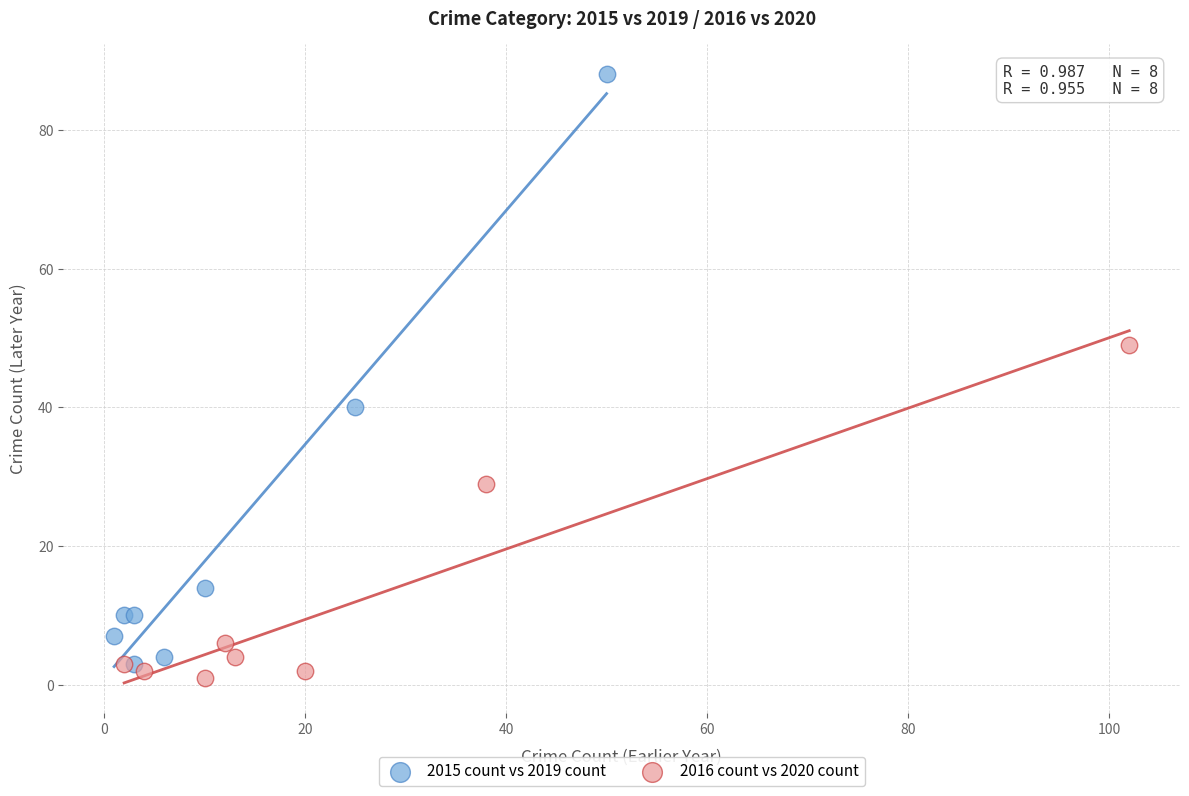

What are all the series names shown in the legend?

2015 count vs 2019 count, 2016 count vs 2020 count